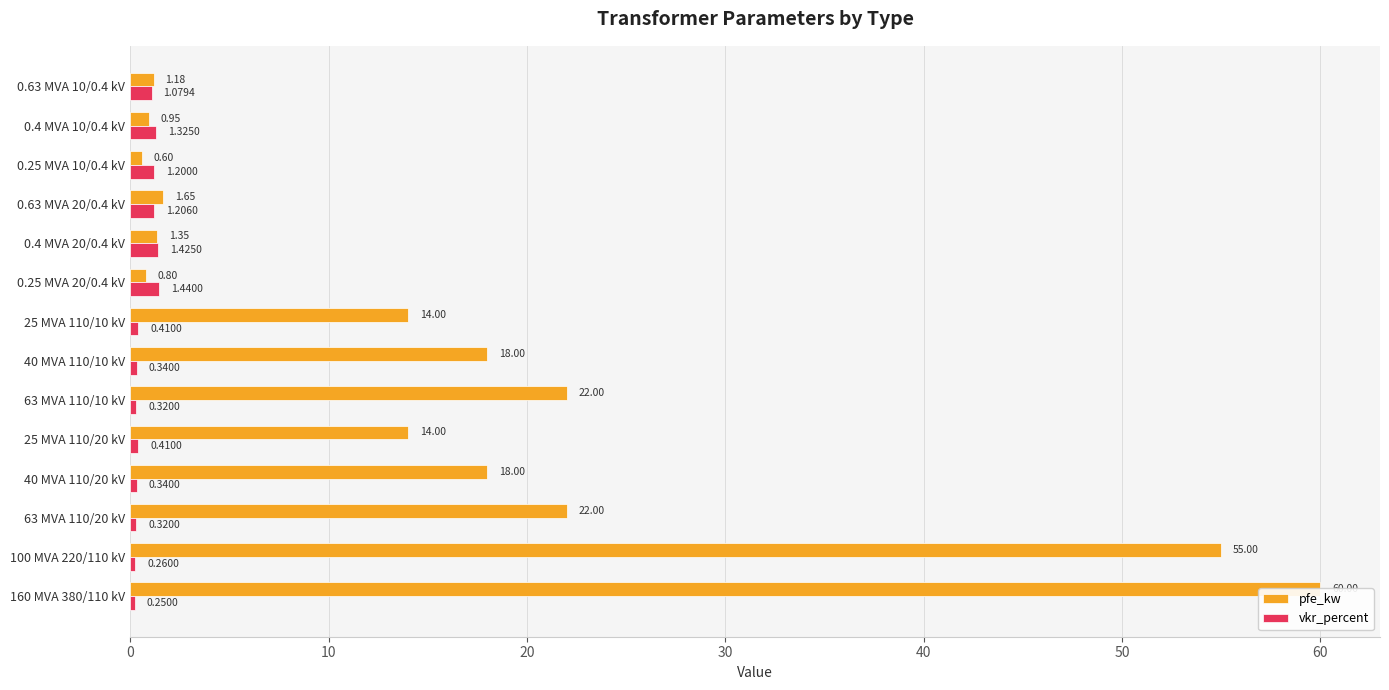

What is the maximum value shown in the chart?

60.0